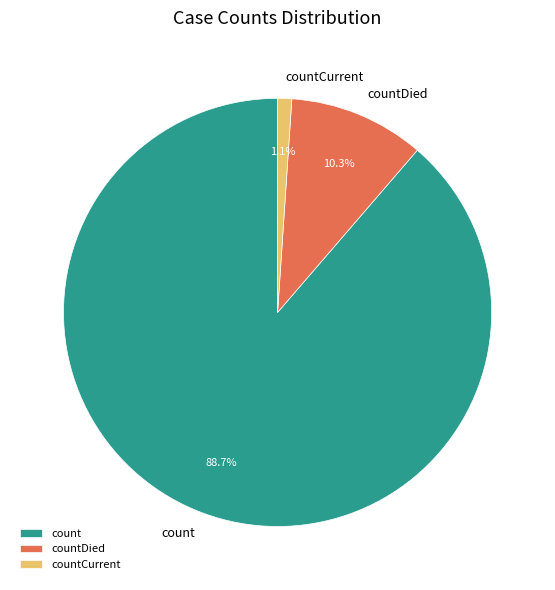

To the nearest percent, what is the difference between the countDied and countCurrent slice percentages?

9%